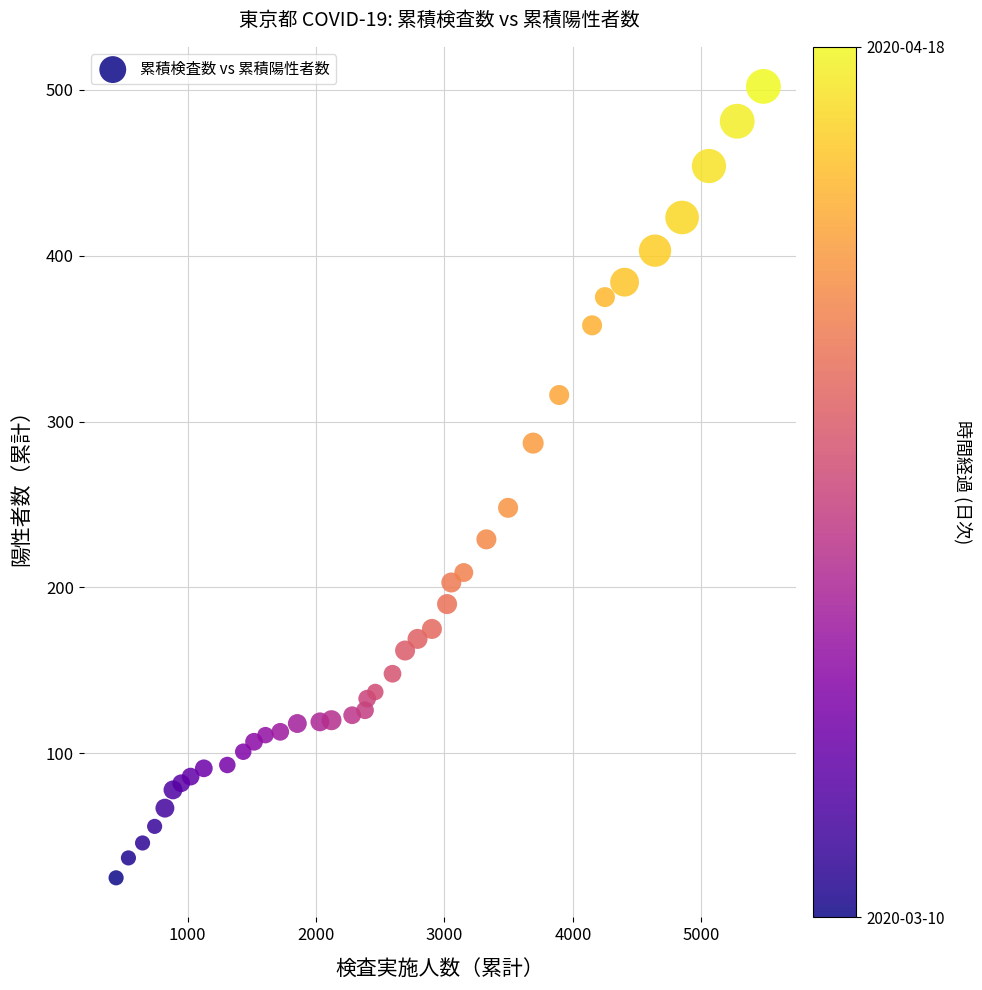

What Y value in the scatter plot is closest to 263?

248